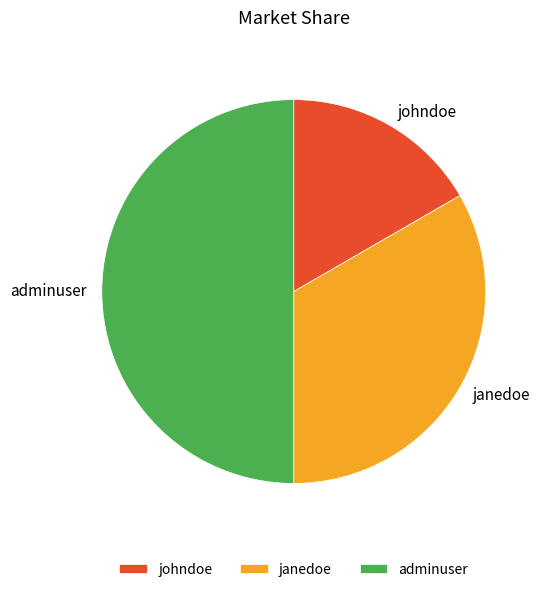

Rank the categories by value from lowest to highest.

johndoe, janedoe, adminuser